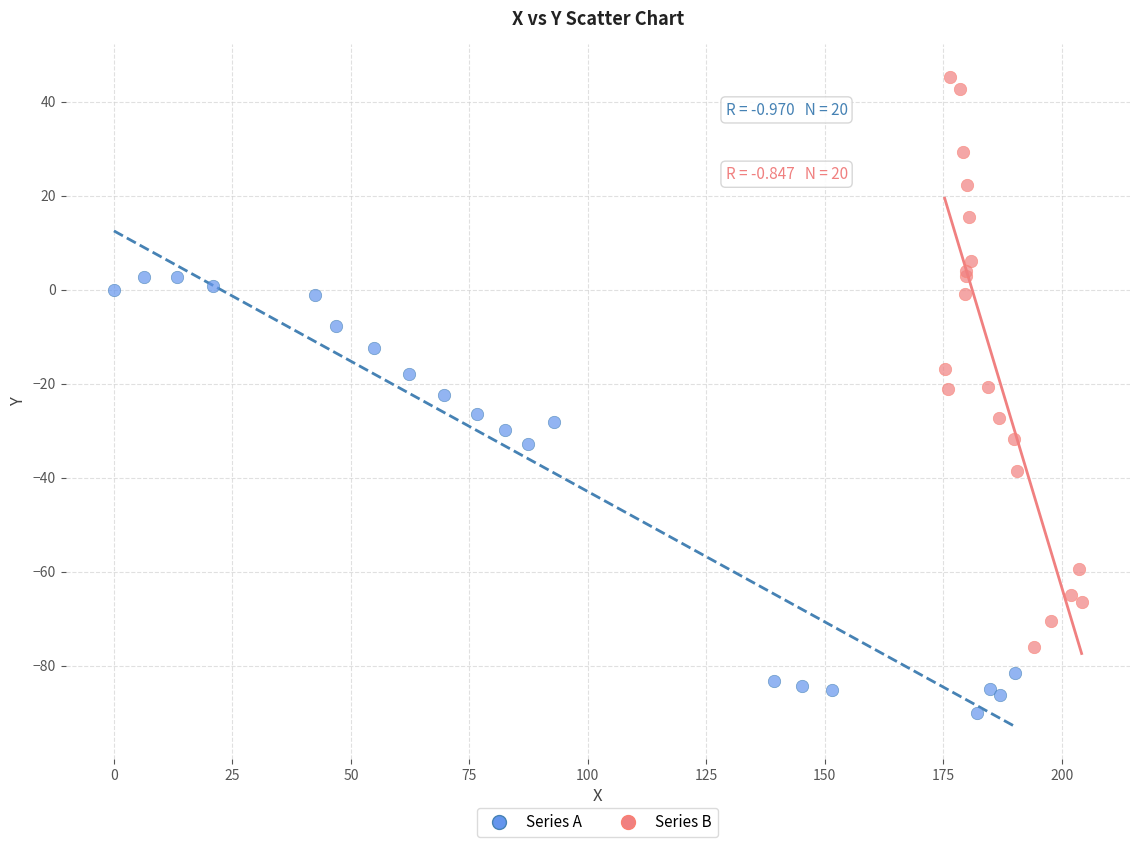

Which series reaches the maximum Y coordinate?

Series B